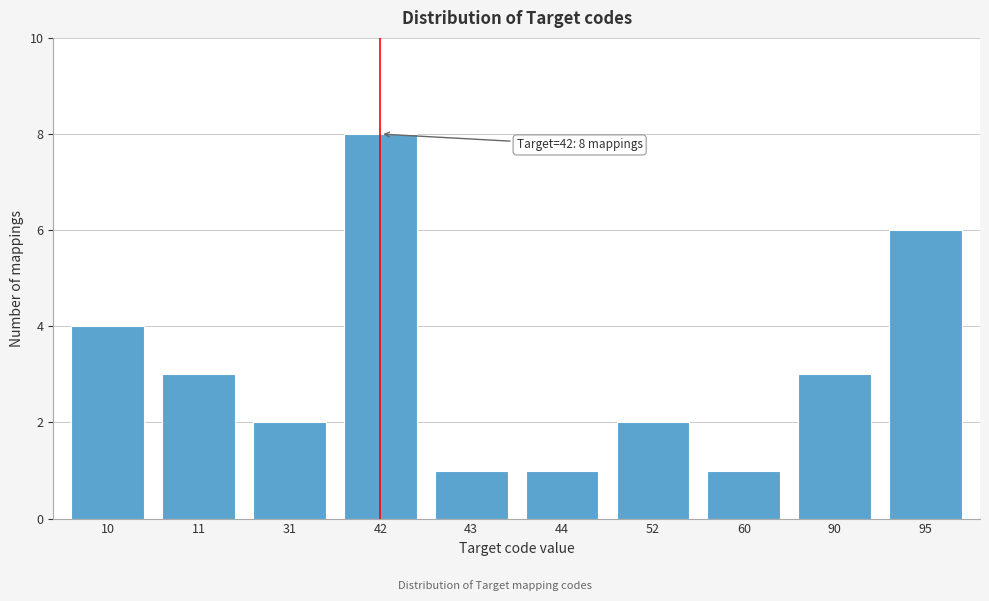

Reading left to right, transcribe all the data shown in this chart.

10=4	11=3	31=2	42=8	43=1	44=1	52=2	60=1	90=3	95=6